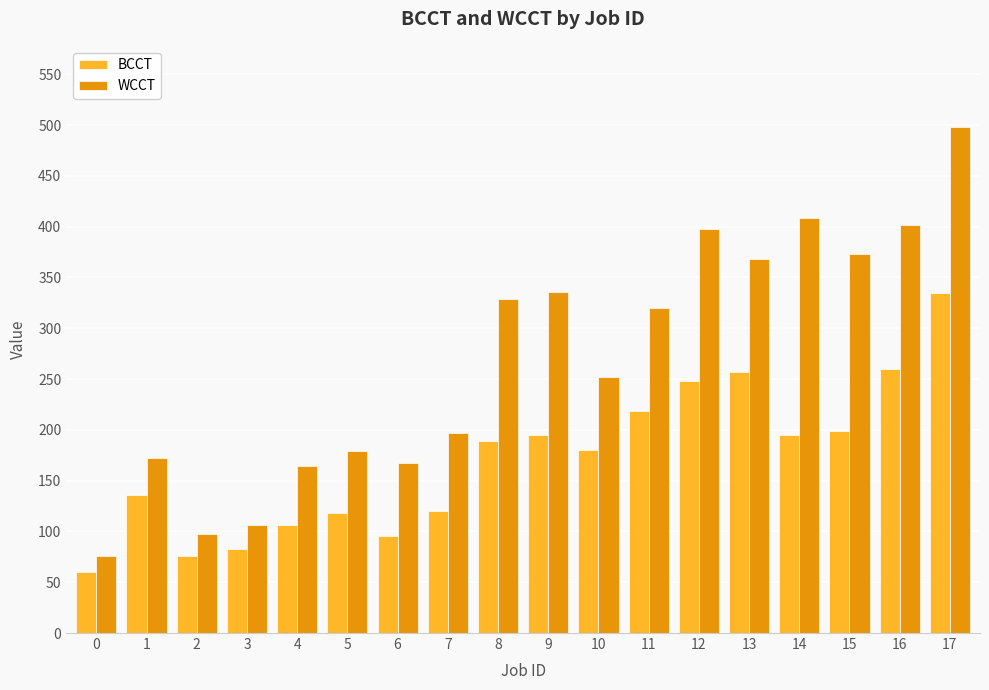

Which category has the highest value across all series?

17